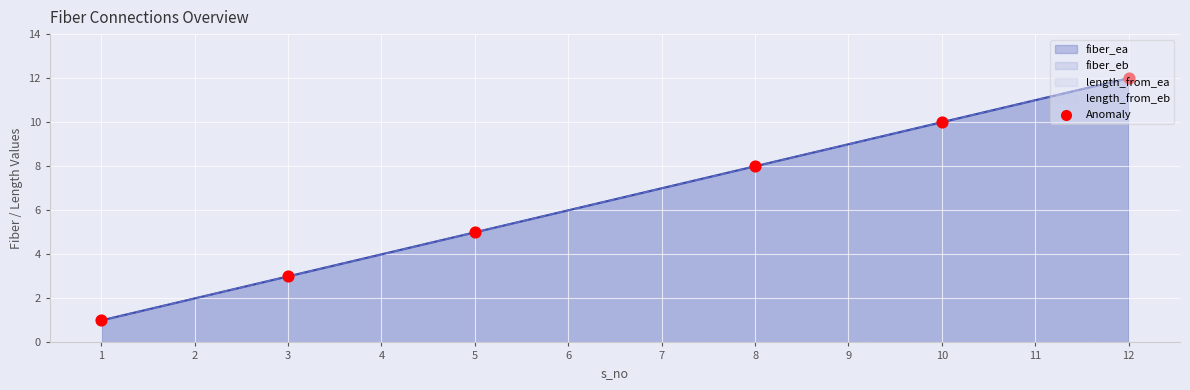

Which has a higher value, 3 or 12?

12